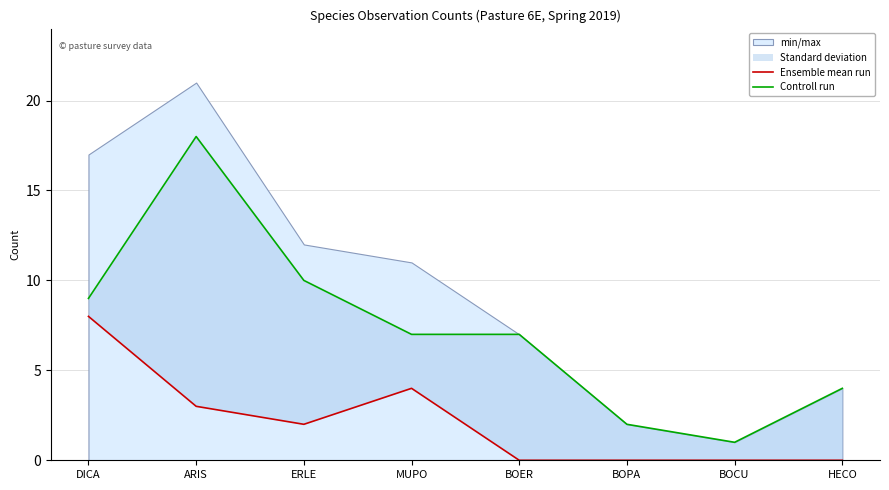

At BOER, list the series in order from largest to smallest.

Controll run, Ensemble mean run